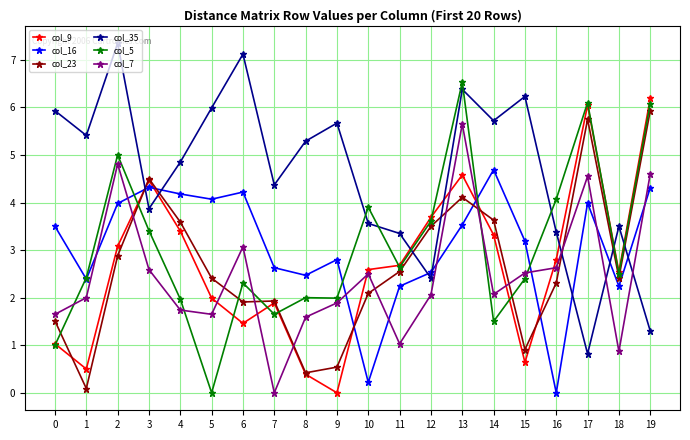

In col_7, how many points are lower than both neighbors (excluding endpoints)?

5